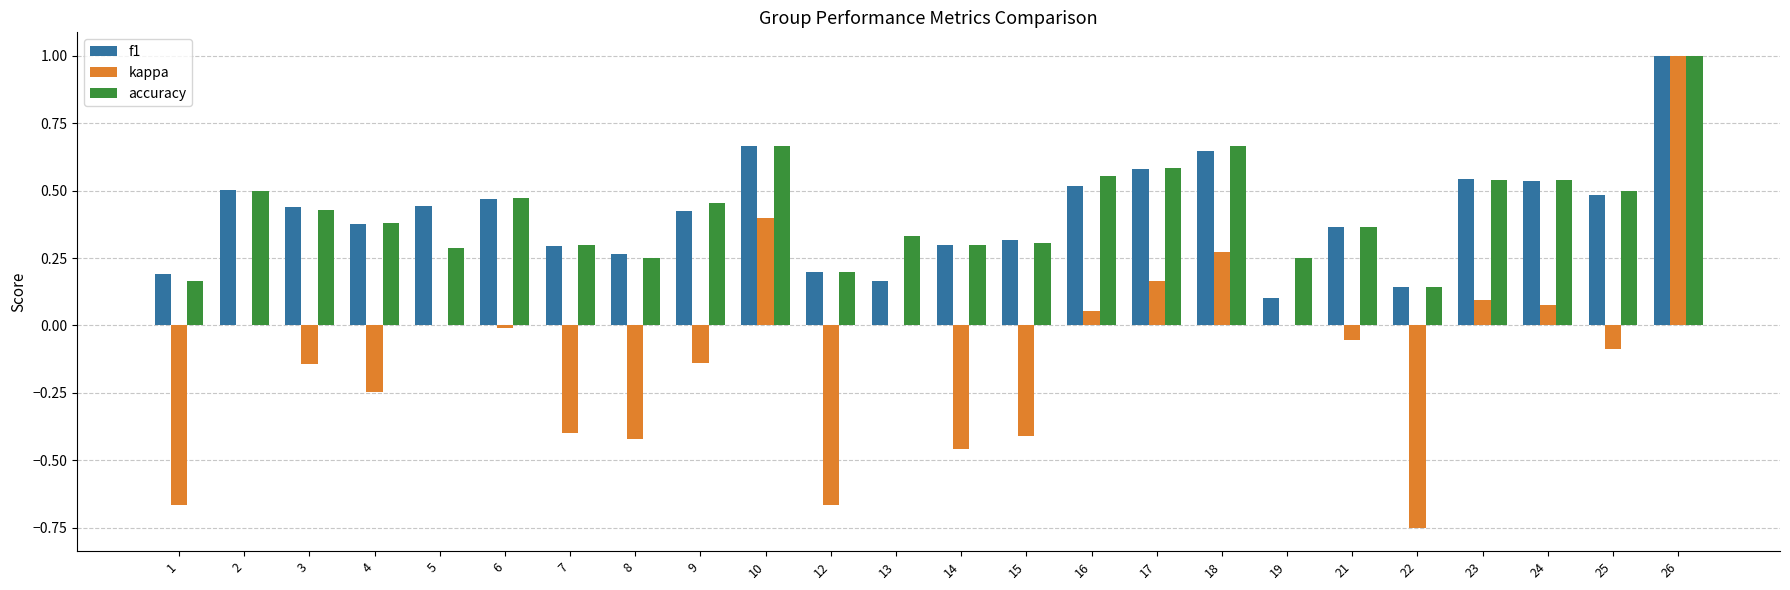

At which category does the chart reach its peak across all series?

26